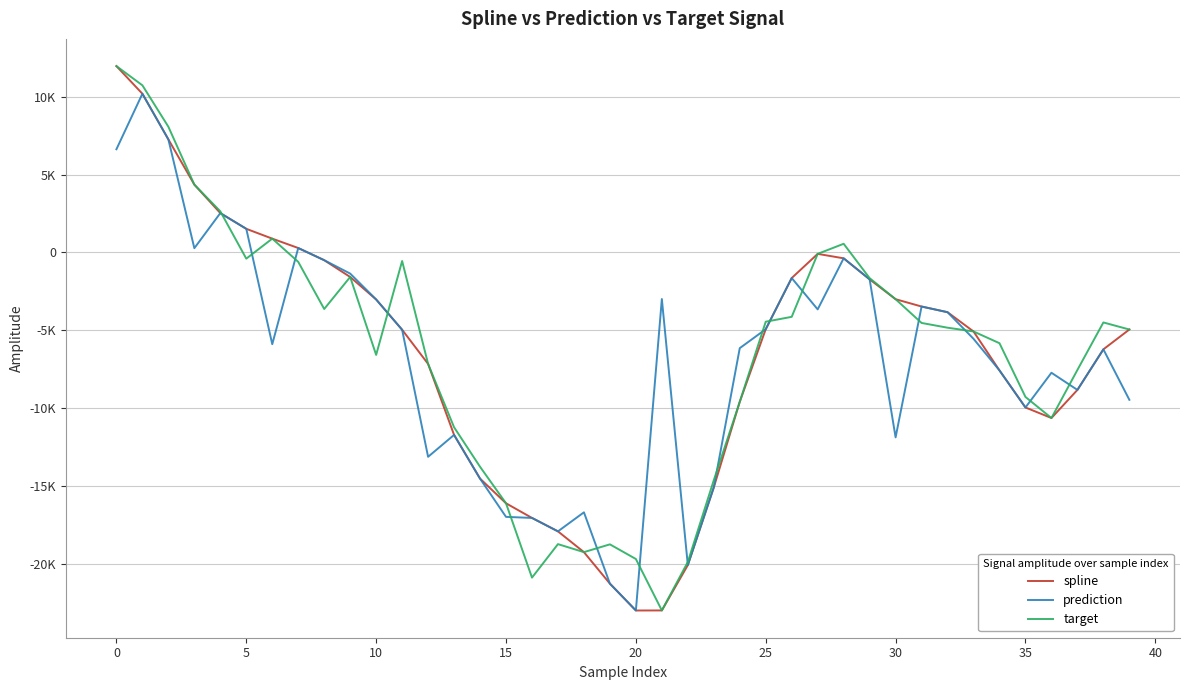

Which series has the largest total across all categories?

target